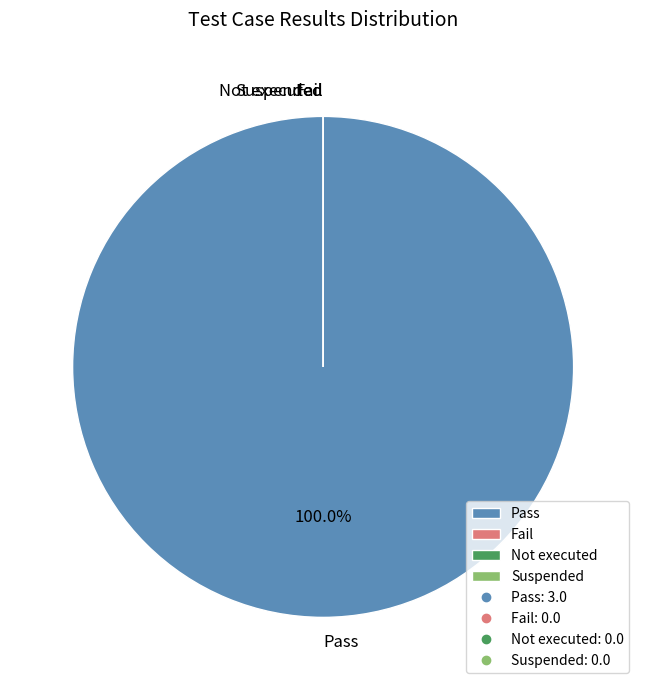

Which category has the biggest portion of the pie?

Pass